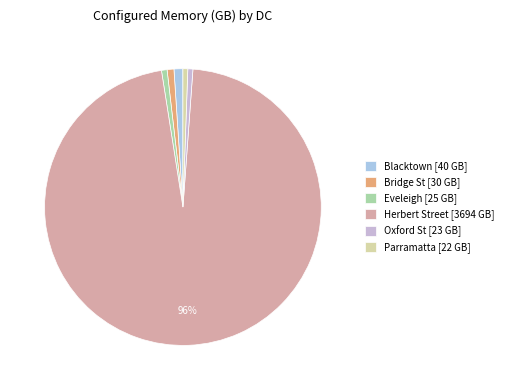

How many segments does this pie chart have?

6